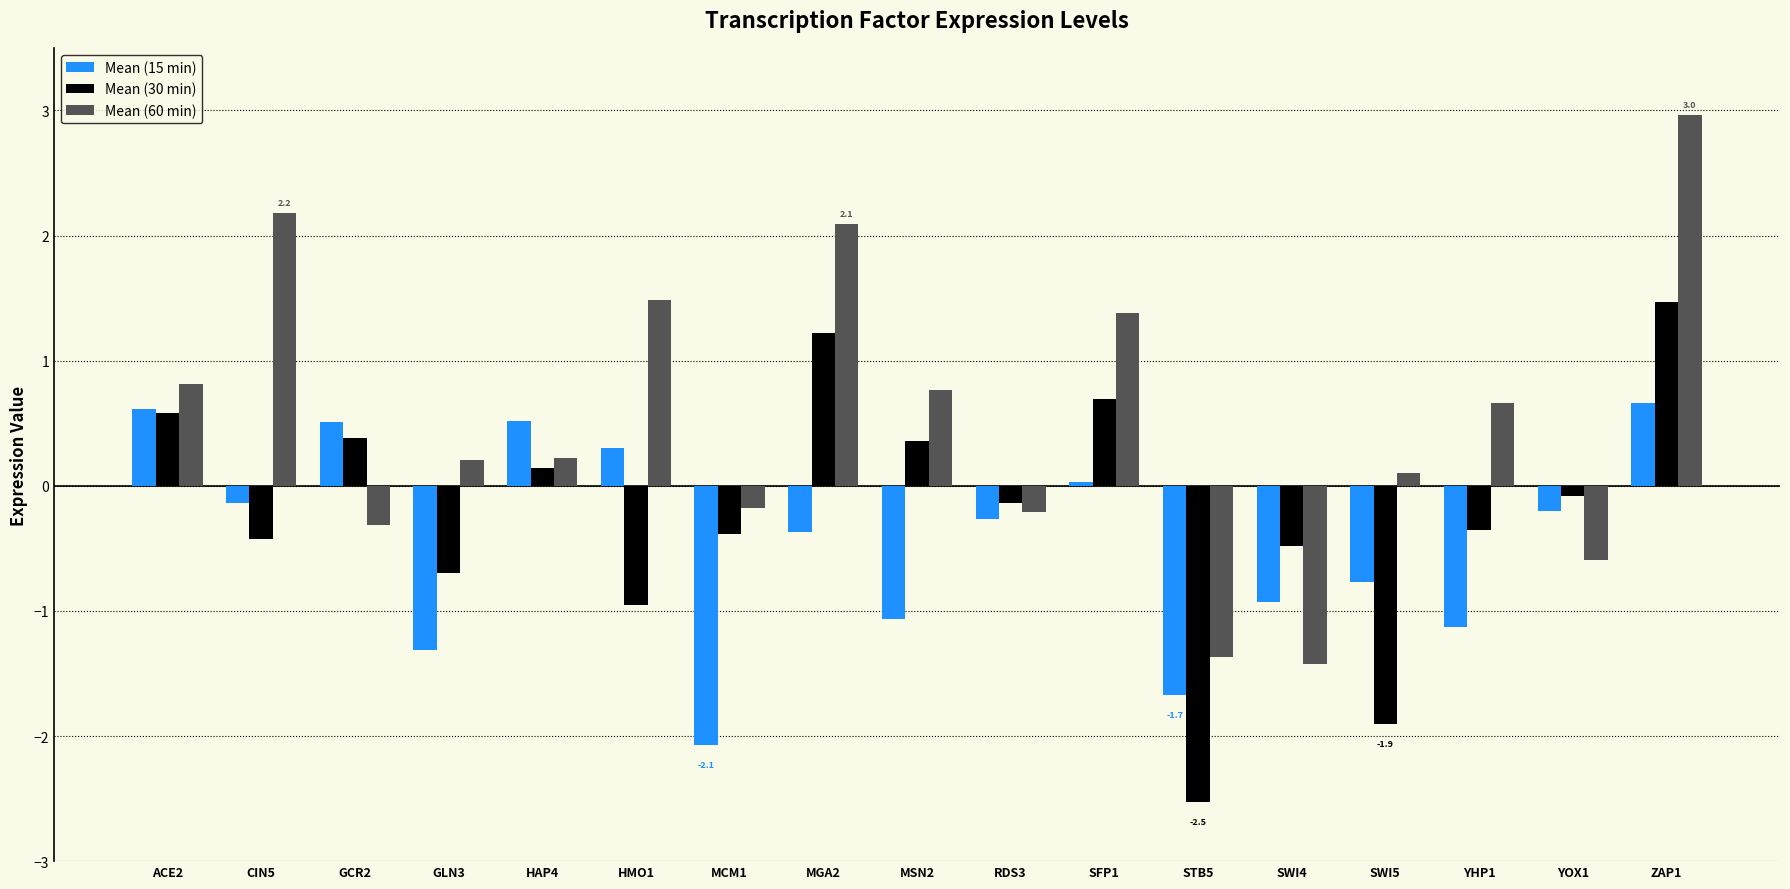

List the series in order of their peak value, lowest first.

Mean (15 min), Mean (30 min), Mean (60 min)